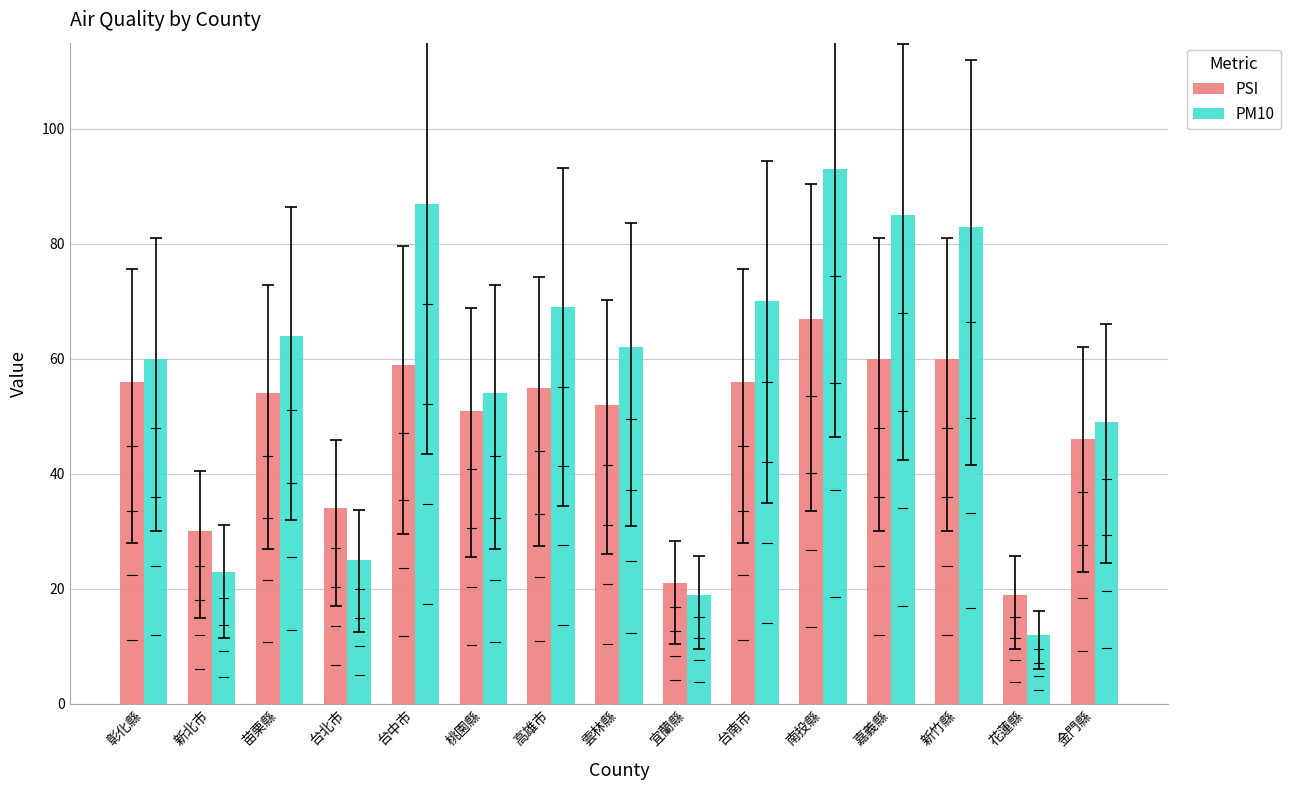

What is the total value across all series at 嘉義縣?

145